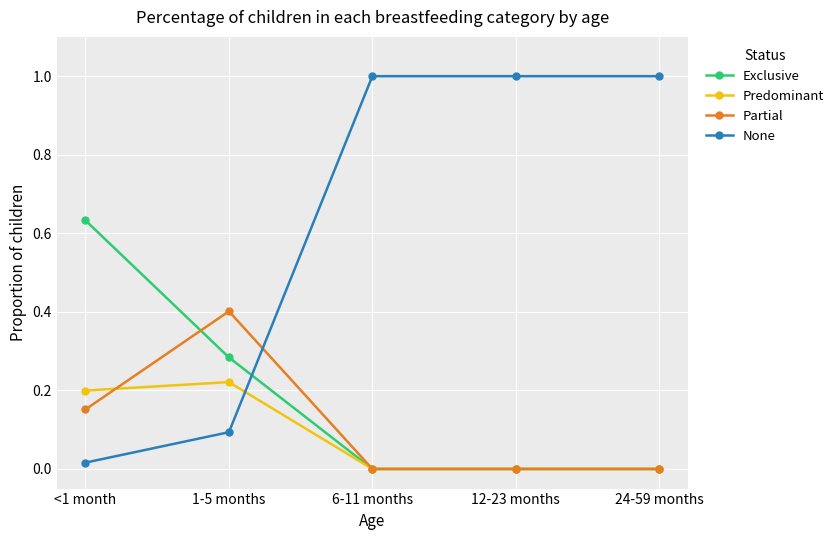

True or false: Predominant and None intersect in this chart.

True